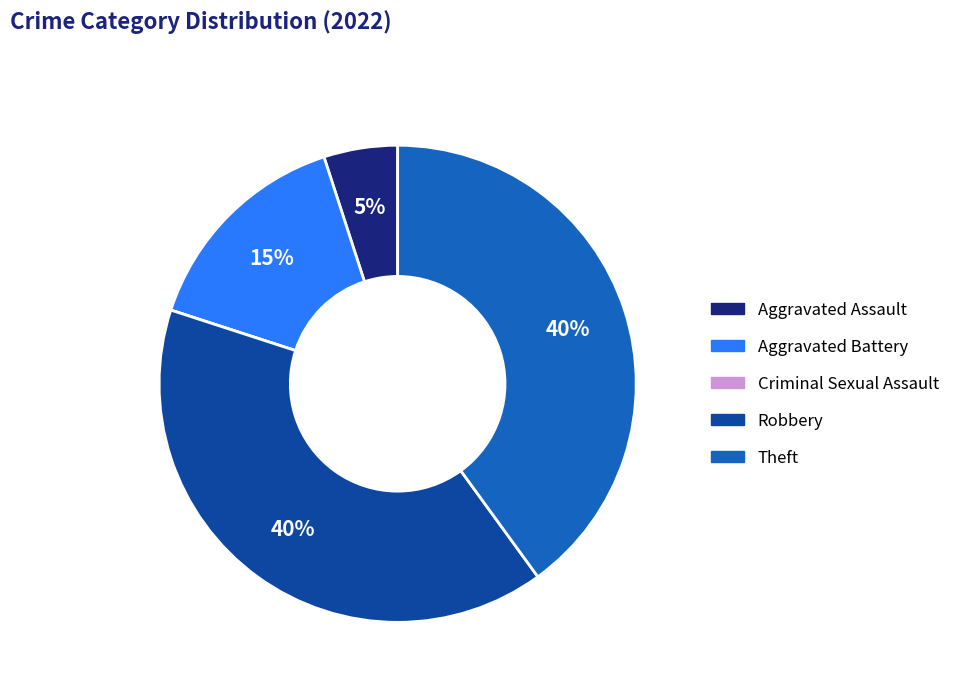

What percentage is the Theft slice, to the nearest percent?

40%